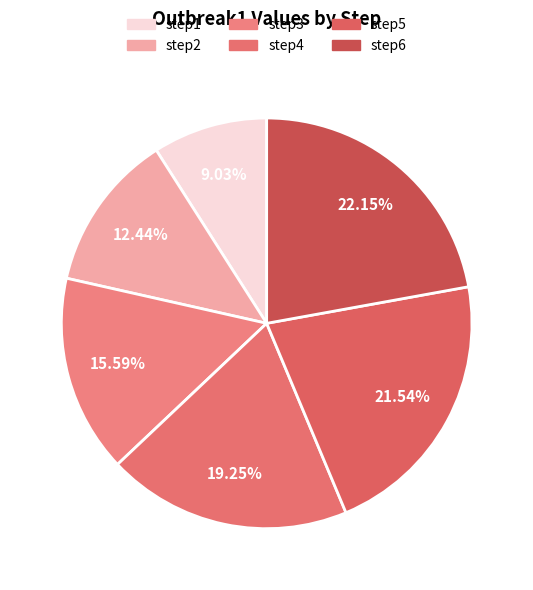

What percentage is the step3 slice, to the nearest percent?

16%